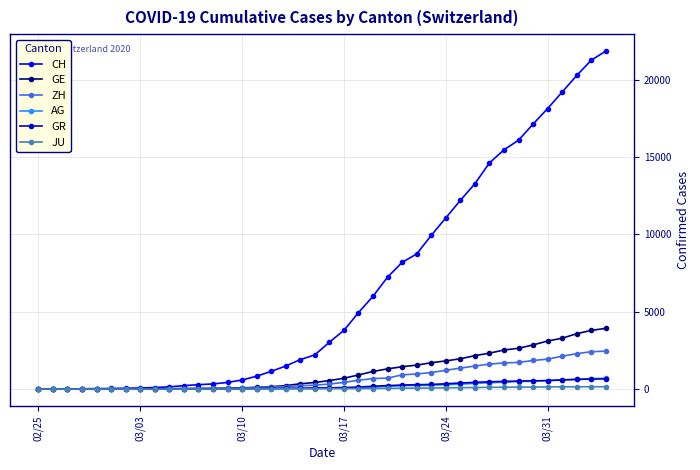

At how many categories does at least one series exceed 9220?

13